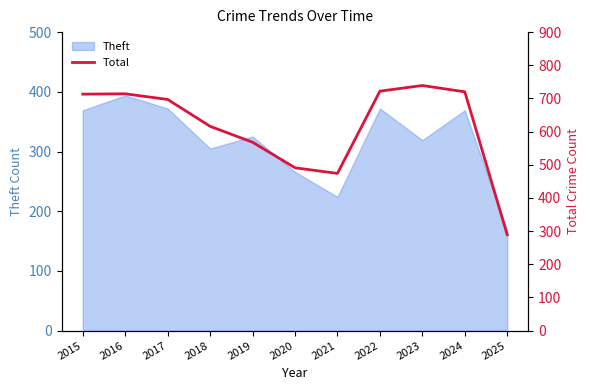

Rank the categories by value from lowest to highest.

2025, 2021, 2020, 2019, 2018, 2017, 2015, 2016, 2024, 2022, 2023